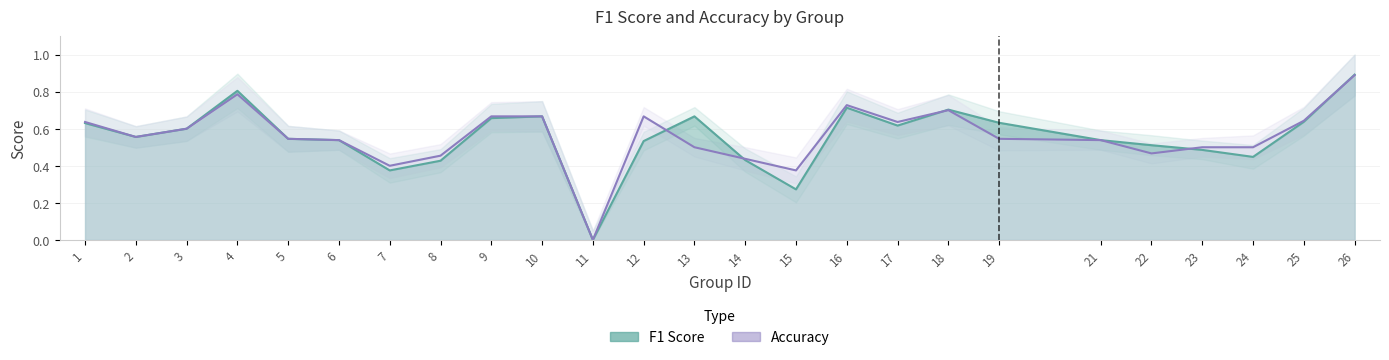

How many interior local valleys does the accuracy series have?

6